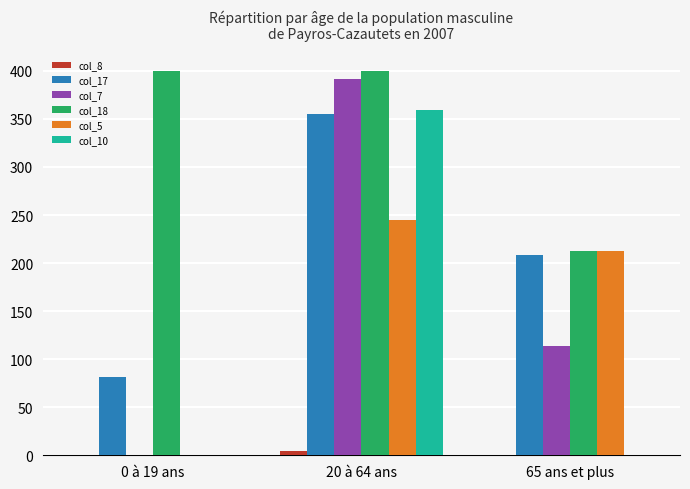

At which label does col_10 reach its peak?

20 à 64 ans